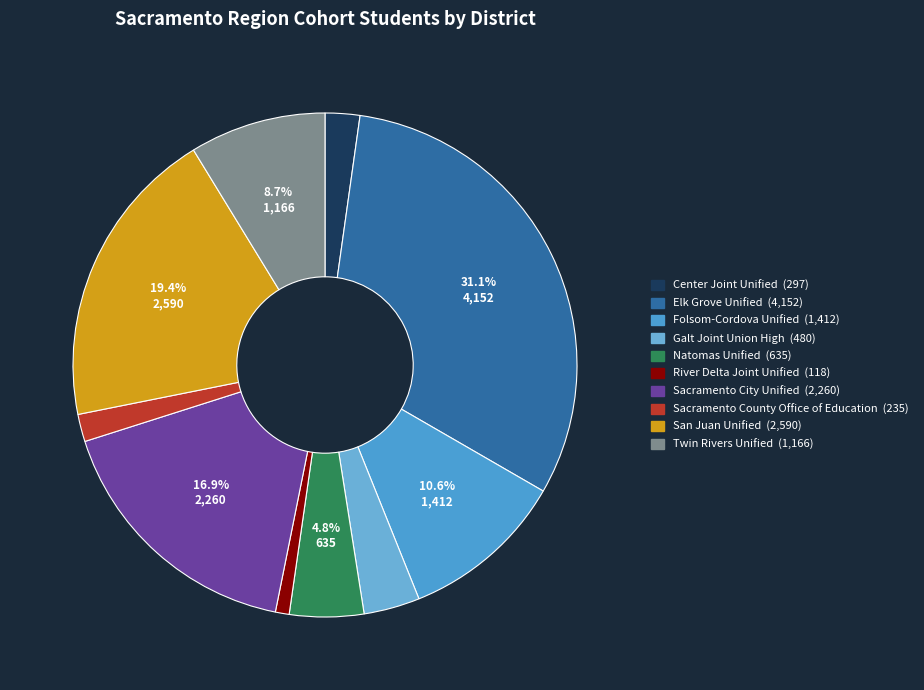

True or false: Twin Rivers Unified accounts for 17% of the total.

False